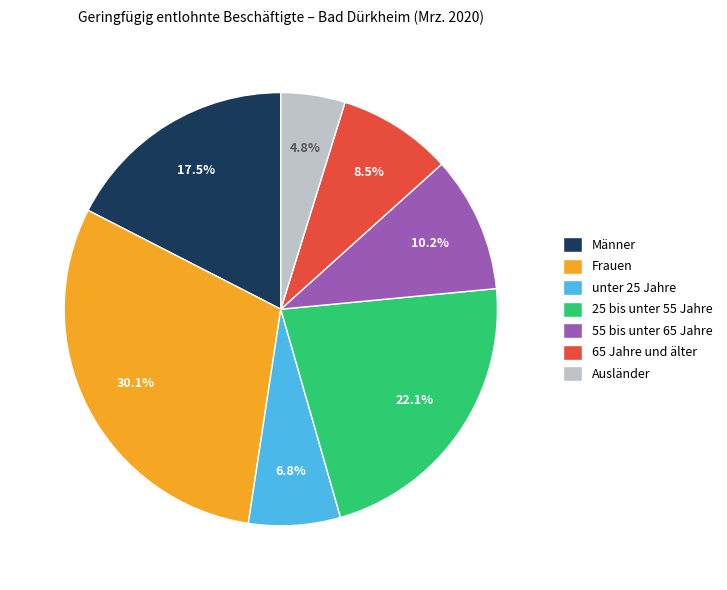

What is the smallest slice in the pie chart?

Ausländer